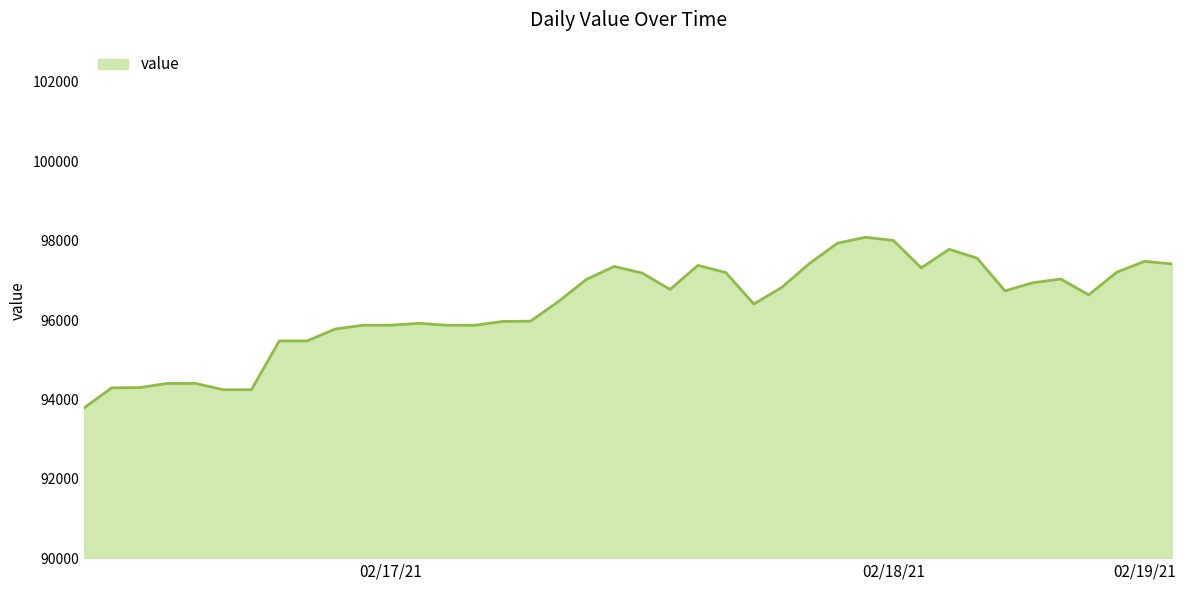

What is the greatest value displayed?

98086.8